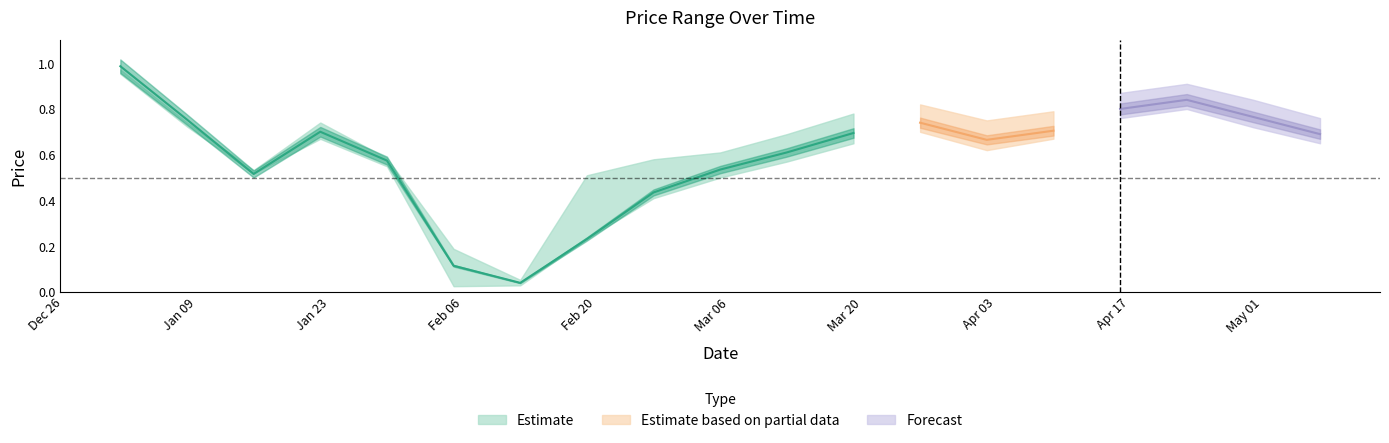

What is the sum of all High values?

12.7